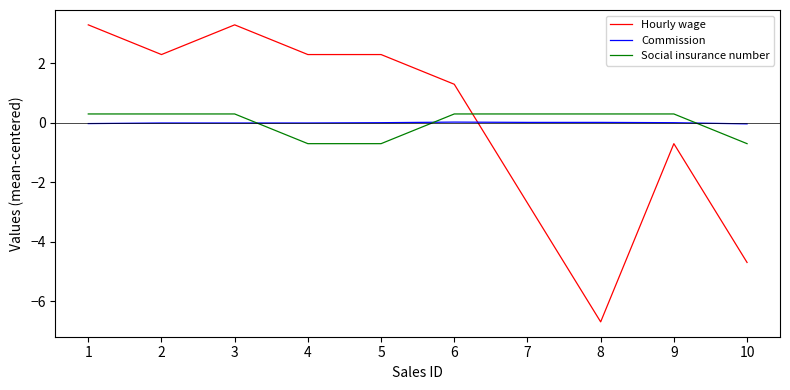

Between 7 and 10, which series saw the biggest shift?

Hourly wage